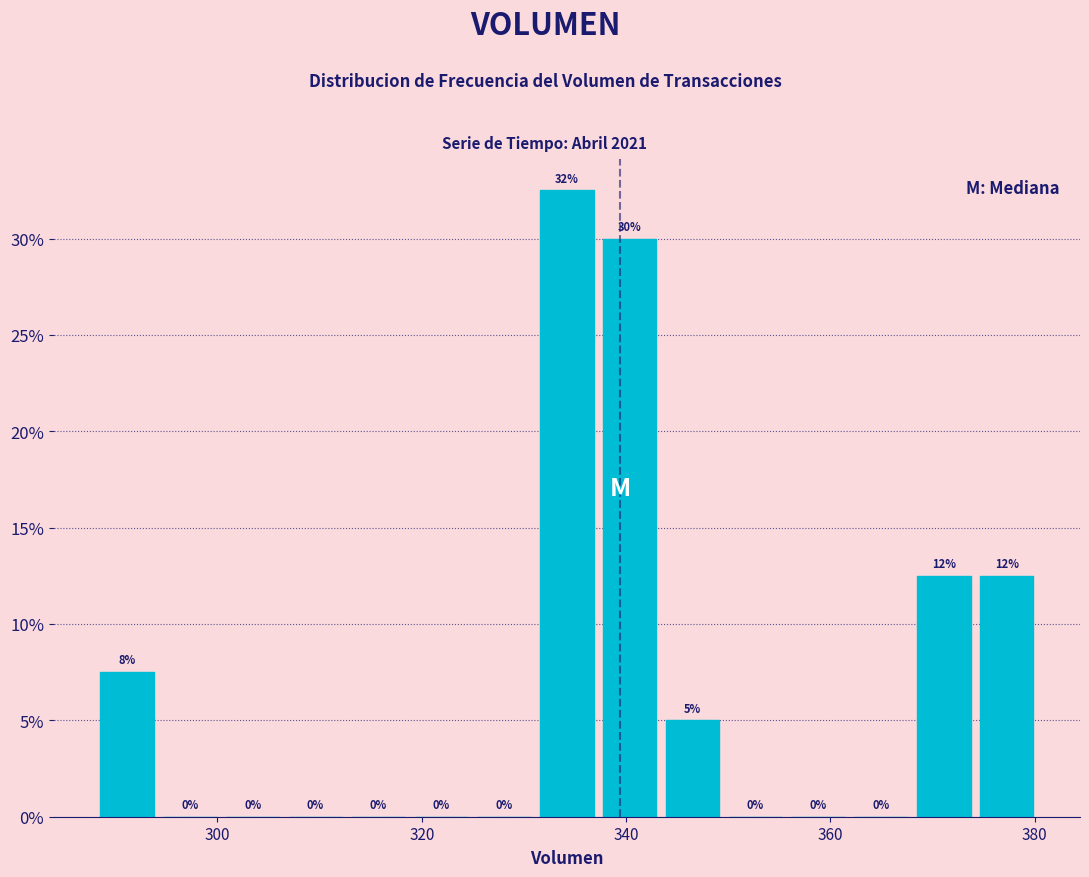

Read against the x-axis, roughly where is the centre of the tallest bar?

334